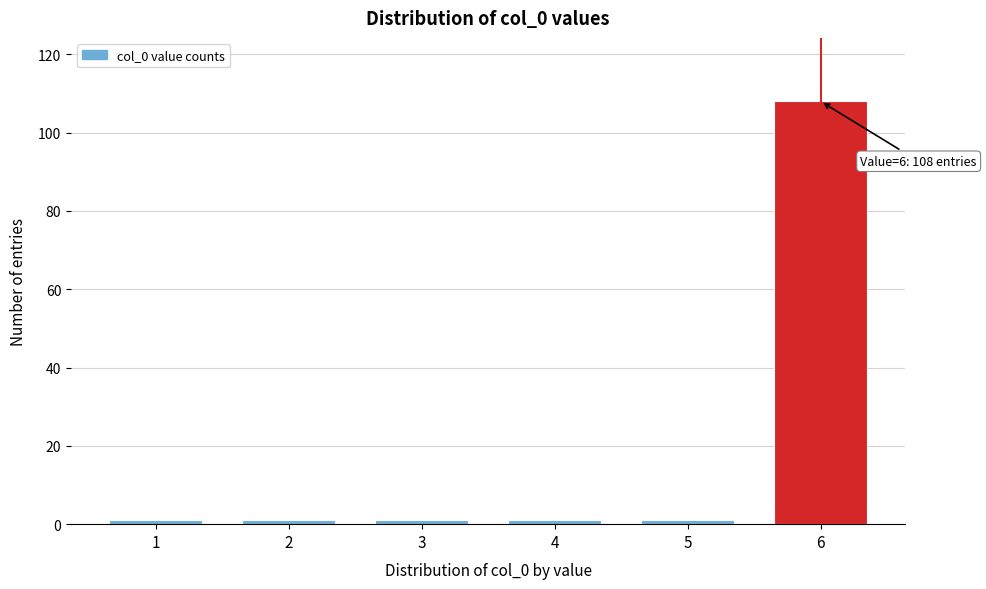

Reading right to left, transcribe all the data shown in this chart.

6=108	5=1	4=1	3=1	2=1	1=1